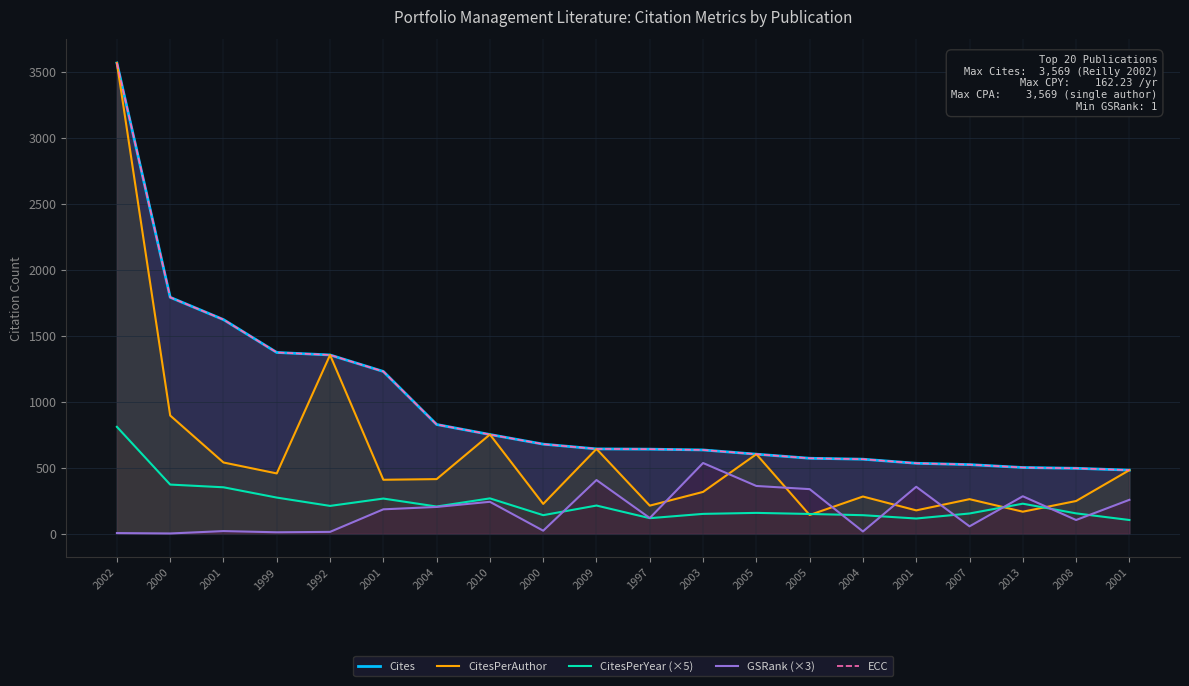

What is the difference between the CitesPerAuthor values at 2009 and 1999?

186.0